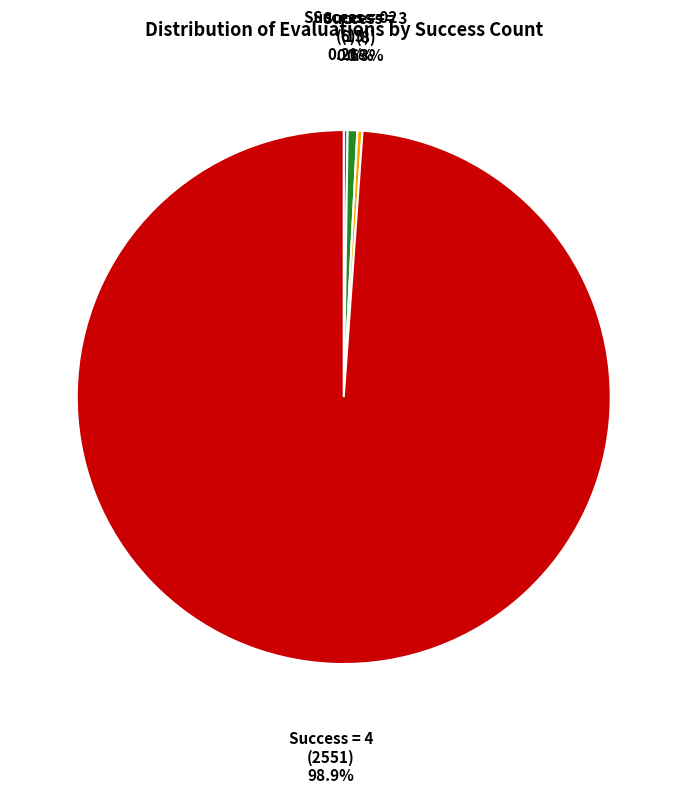

Does any single category account for the majority?

Yes